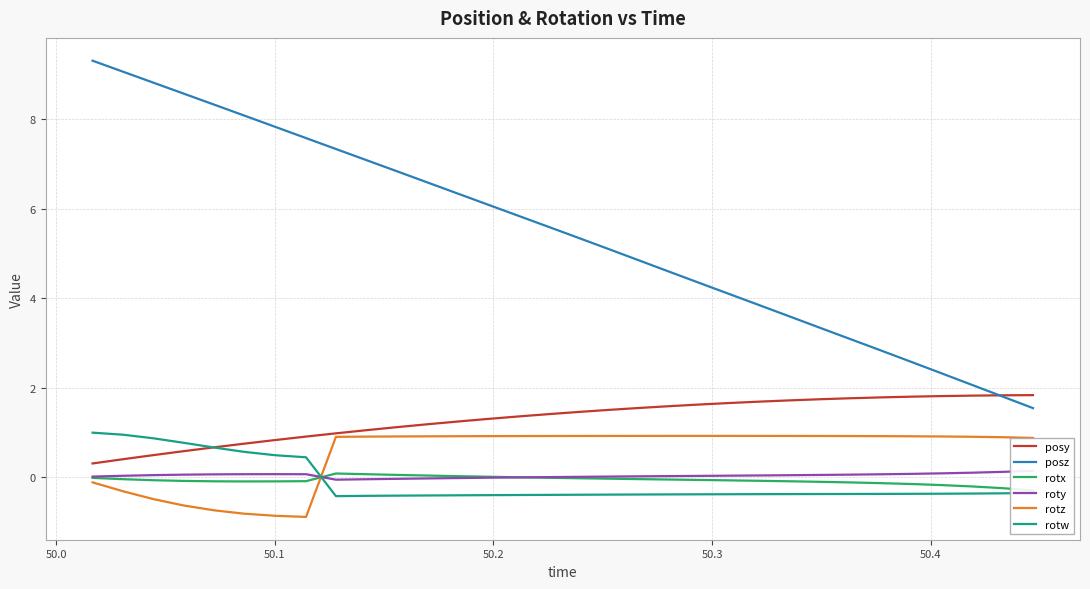

What is the average value of the rotx series?

-0.1